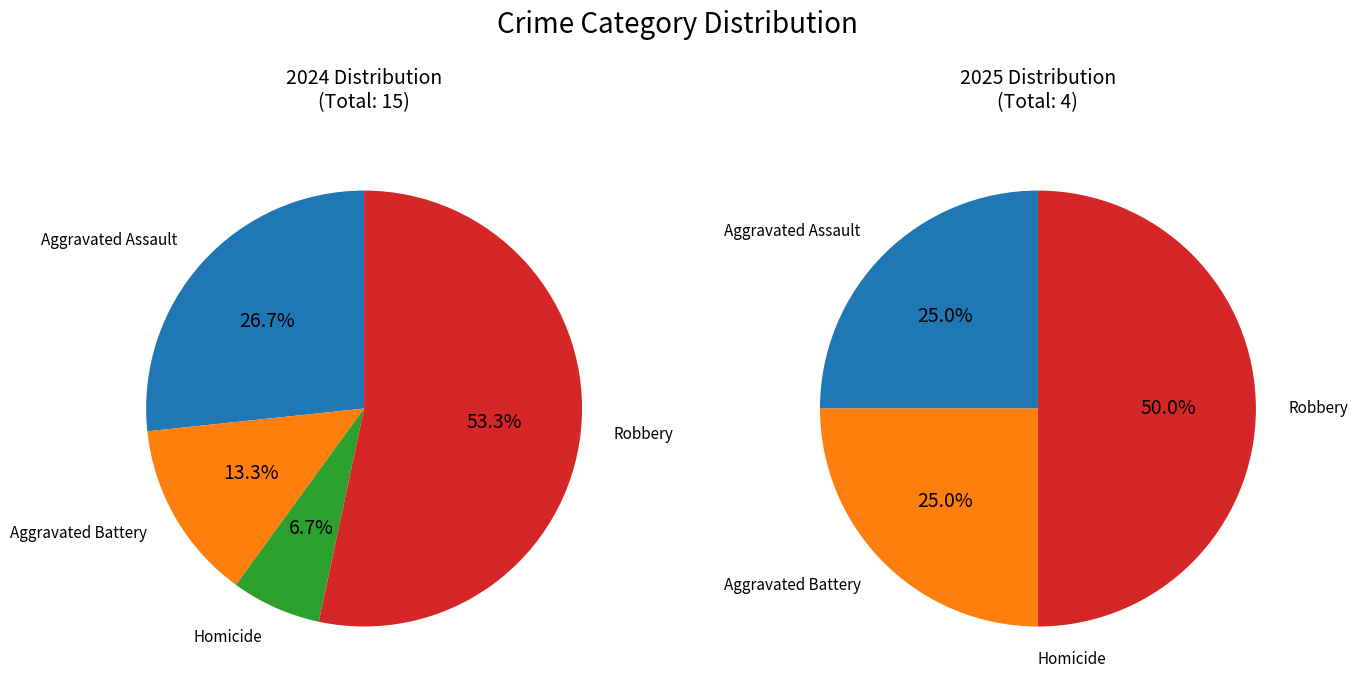

Do Aggravated Assault and Aggravated Battery together represent more than half of the pie?

No